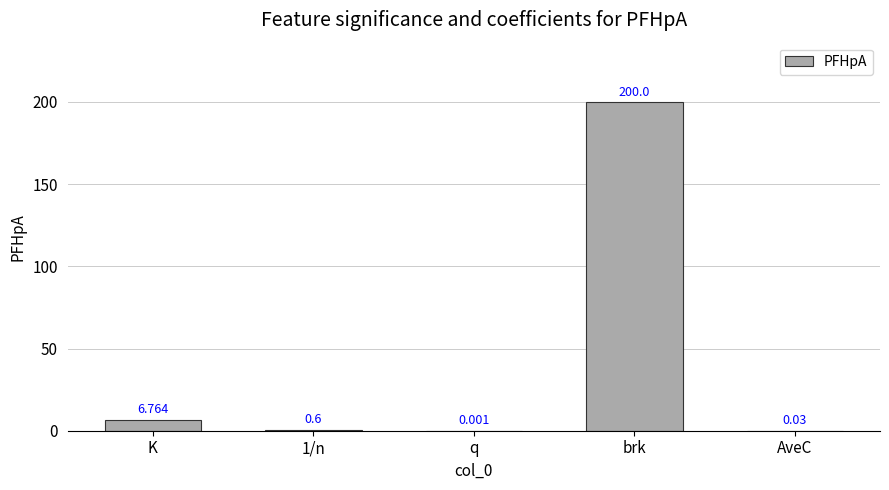

How many data points does each series have?

5